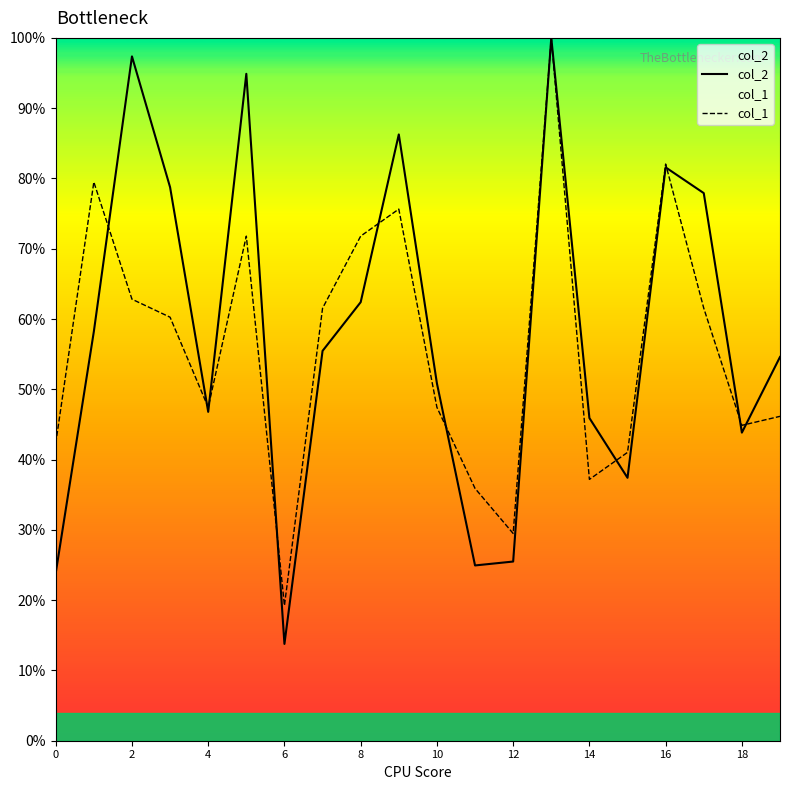

What is the maximum value shown in the chart?

1.0